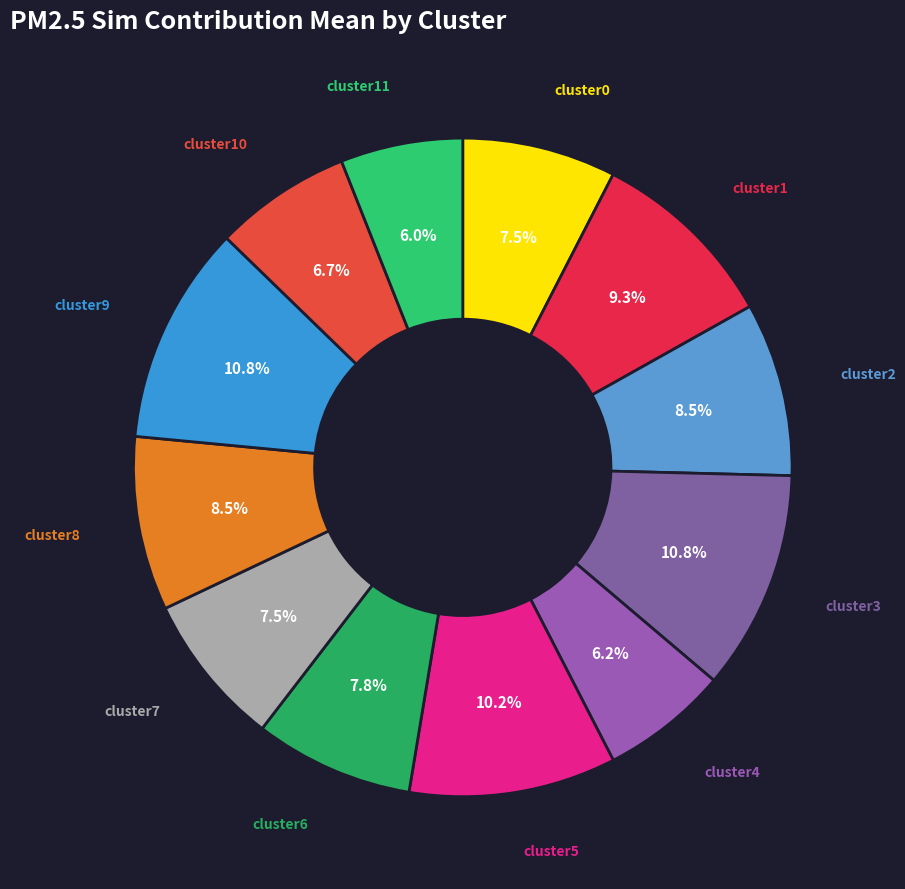

How many slices are in this pie chart?

12